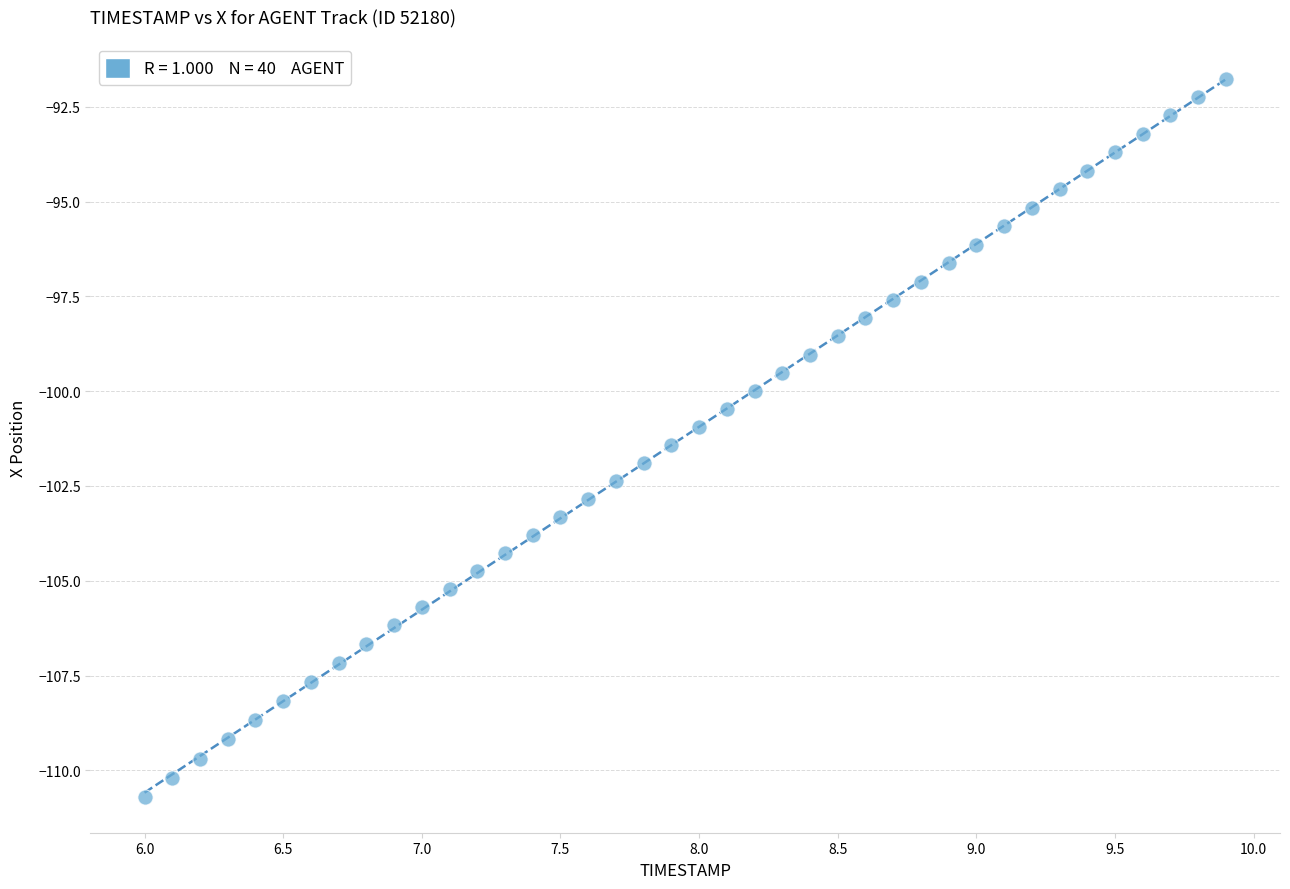

What is the range of Y values (max minus min)?

18.9